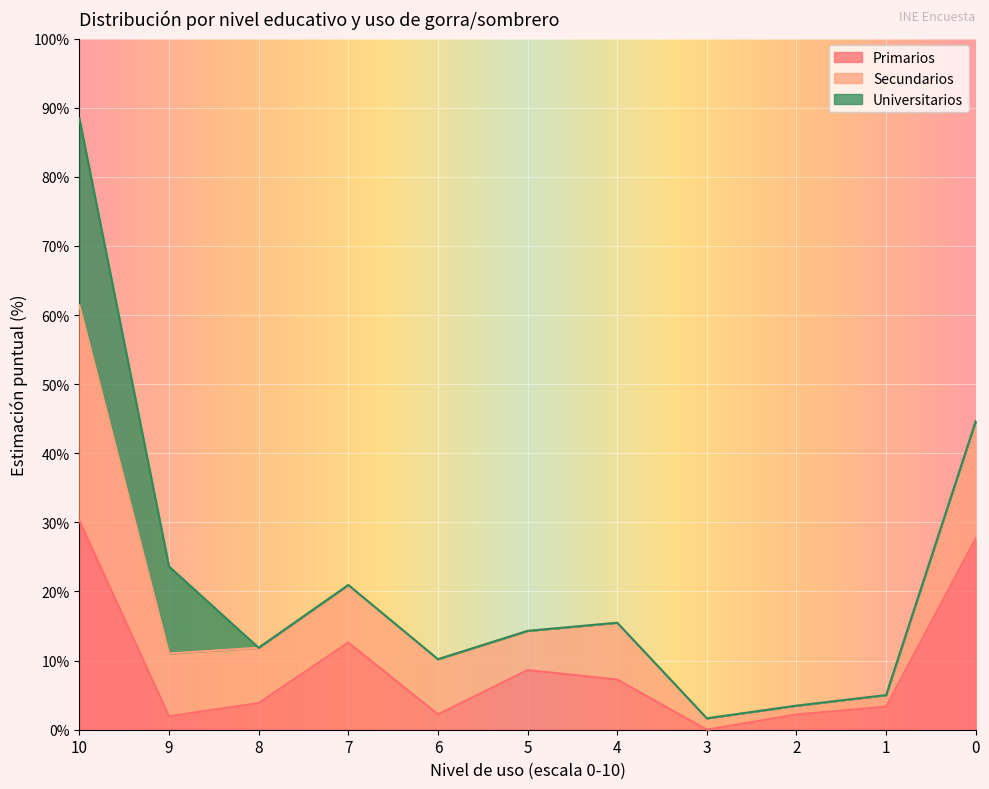

At 6, list the series in order from smallest to largest.

Primarios, Secundarios